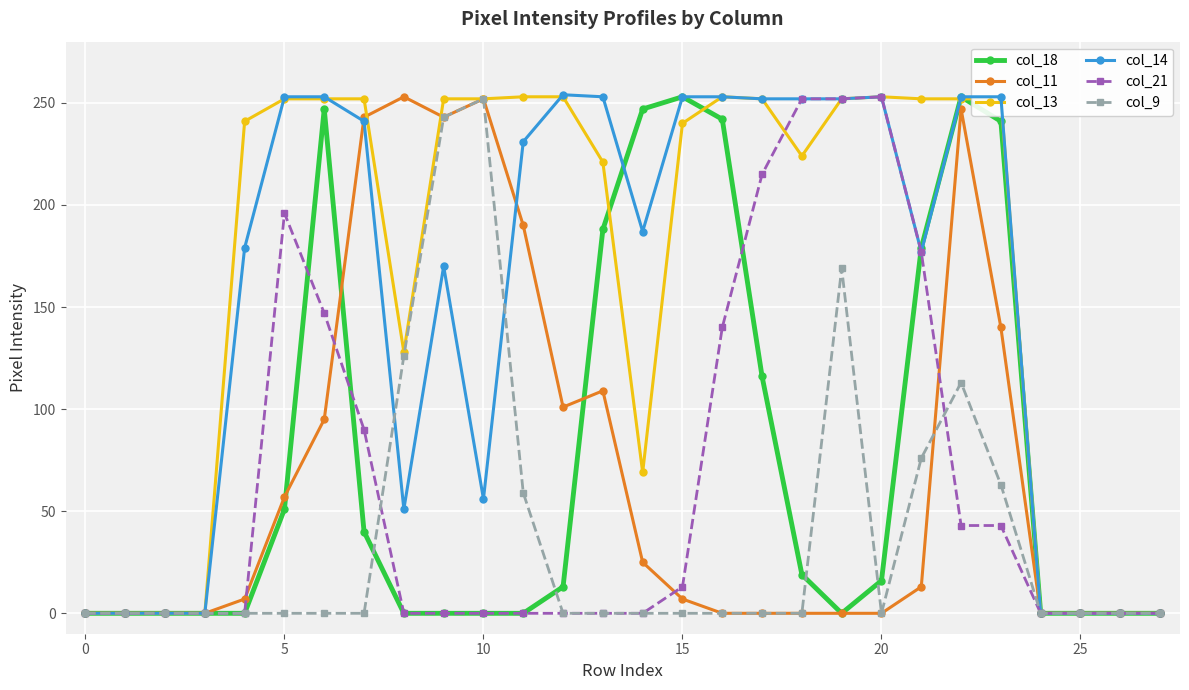

Which series has the largest total across all categories?

col_13